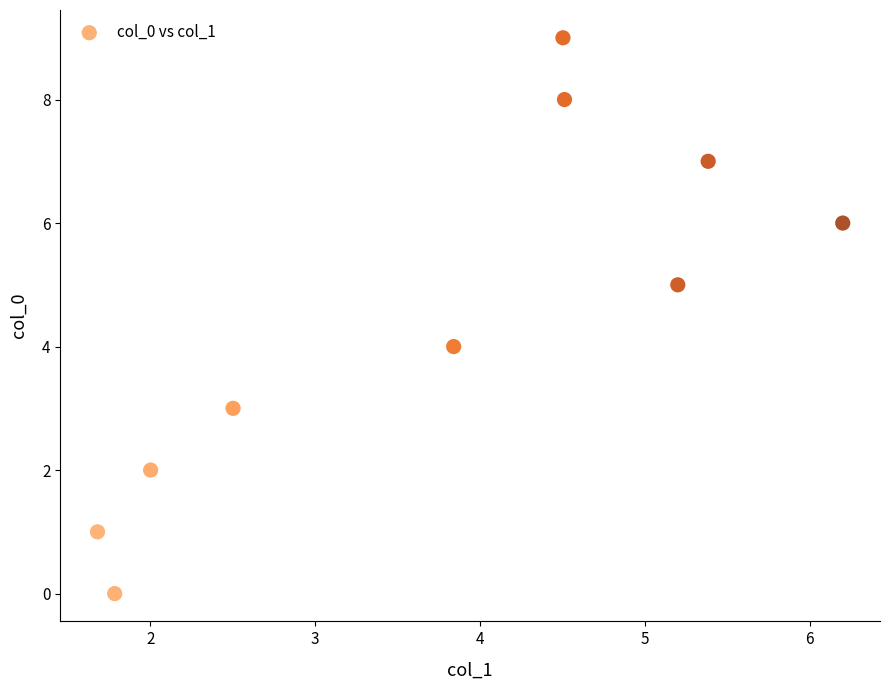

What is the range of Y values (max minus min)?

9